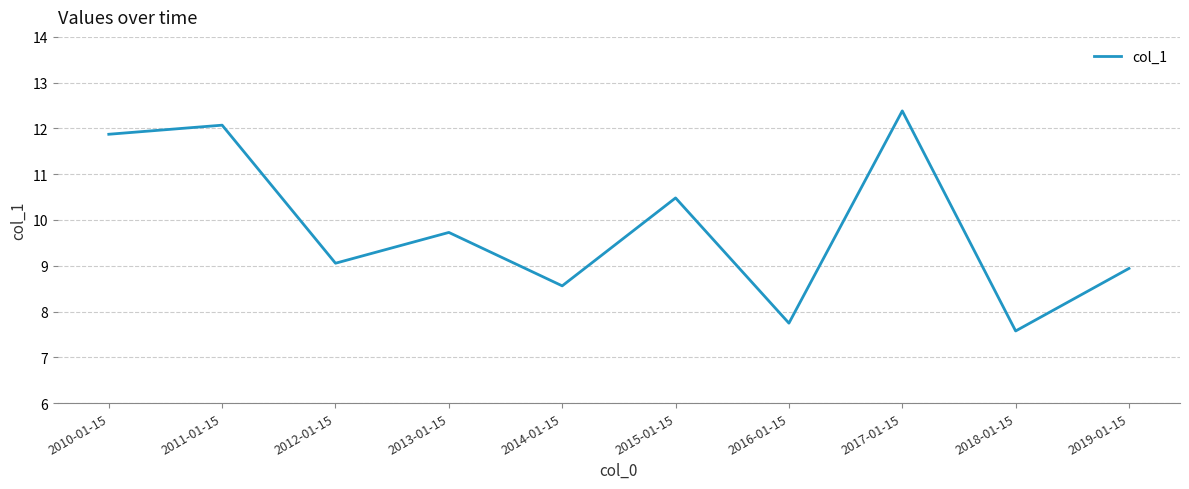

List the labels in order of value, largest first.

2017-01-15, 2011-01-15, 2010-01-15, 2015-01-15, 2013-01-15, 2012-01-15, 2019-01-15, 2014-01-15, 2016-01-15, 2018-01-15